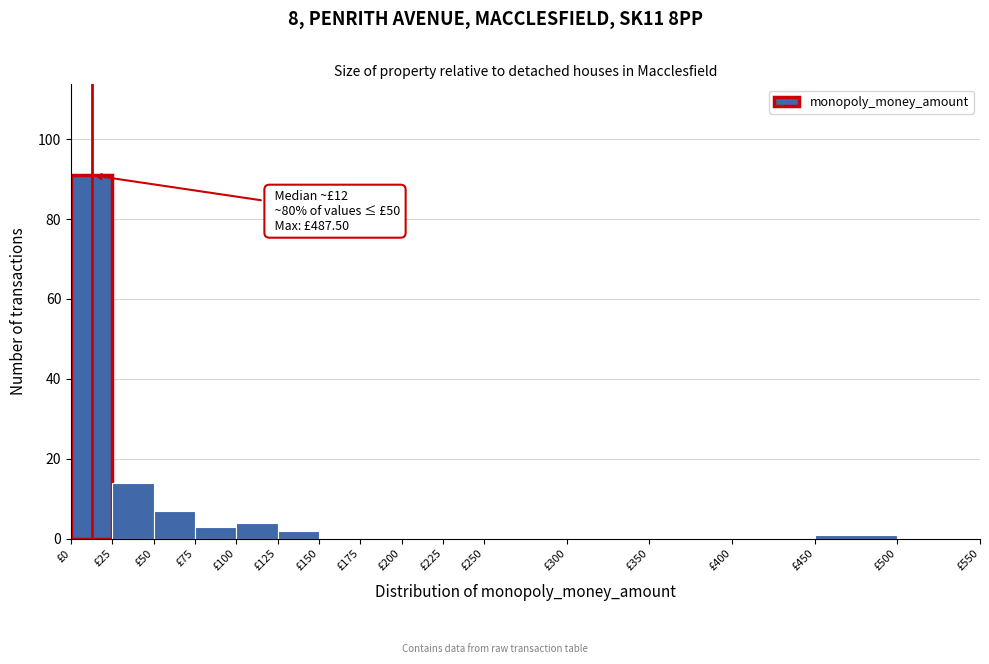

Over which range of the x-axis is the bar tallest?

0 to 25